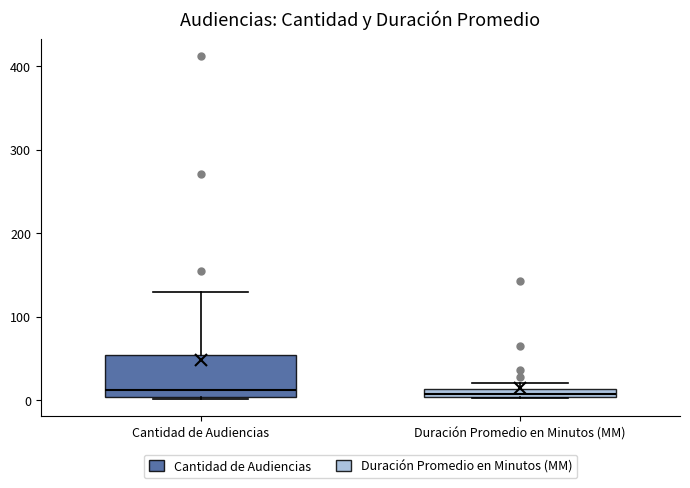

Where is the lower edge of the box for Duración Promedio en Minutos (MM) on the y-axis? The values are not printed on the chart, so give them approximately, as read against the axis.

0